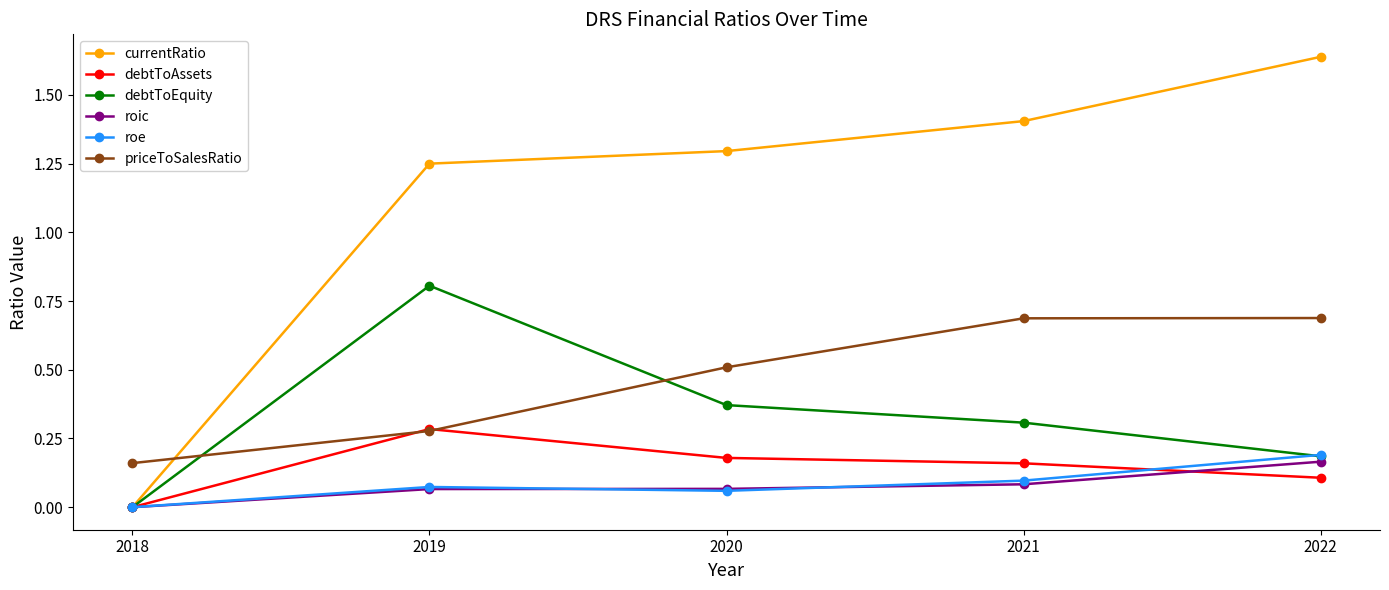

At which category is the sum across all series the highest?

2022